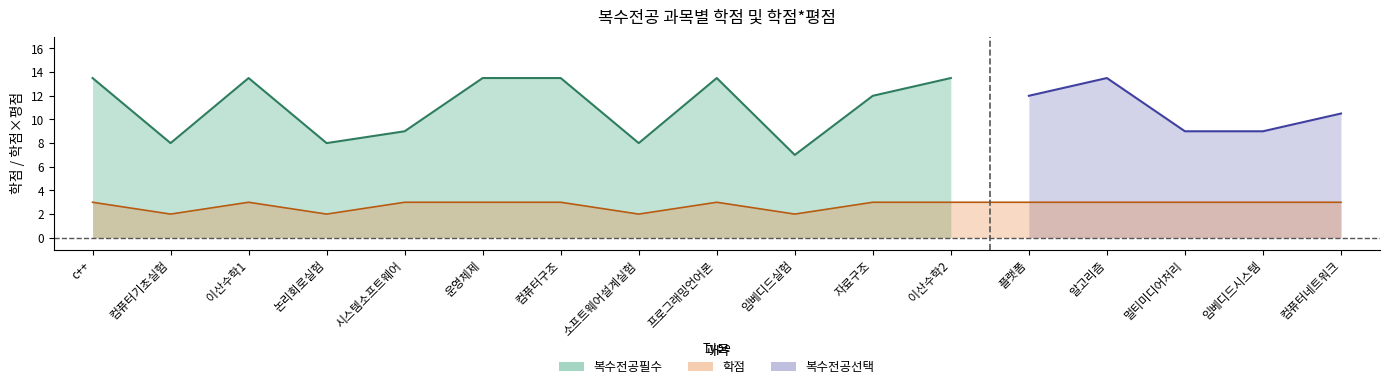

How many categories are shown in the chart?

17